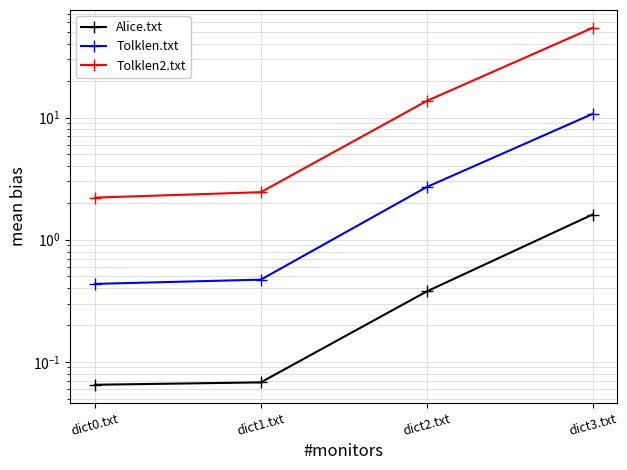

Is it true that Tolklen.txt equals 2.7 at dict2.txt?

True